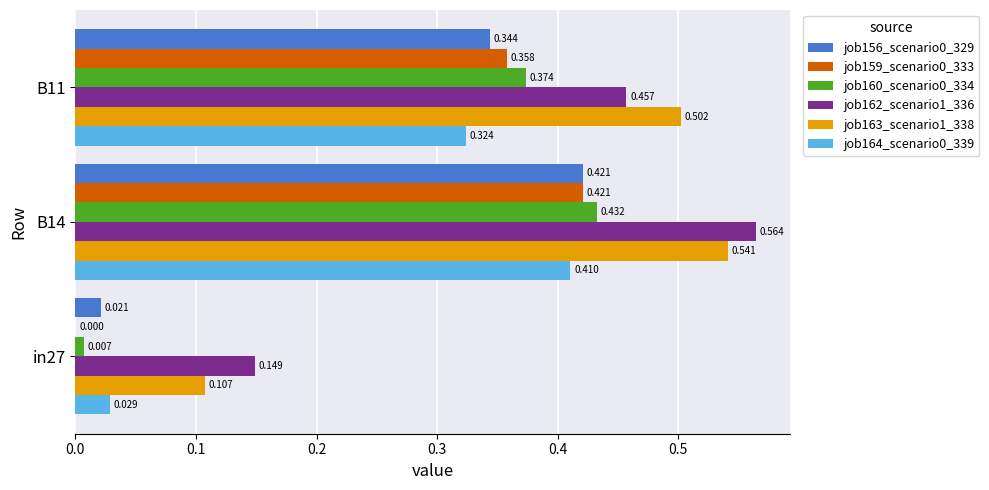

Is the value of job162_scenario1_336 at B11 greater than the value of job164_scenario0_339 at in27?

Yes